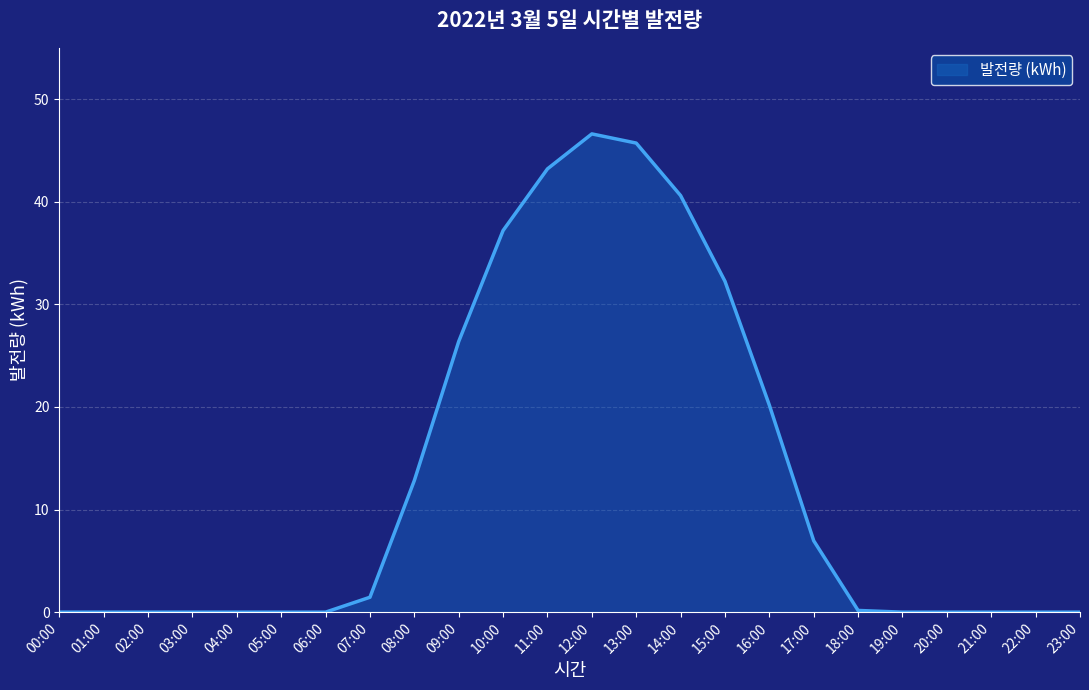

How many lines are shown in the chart?

1